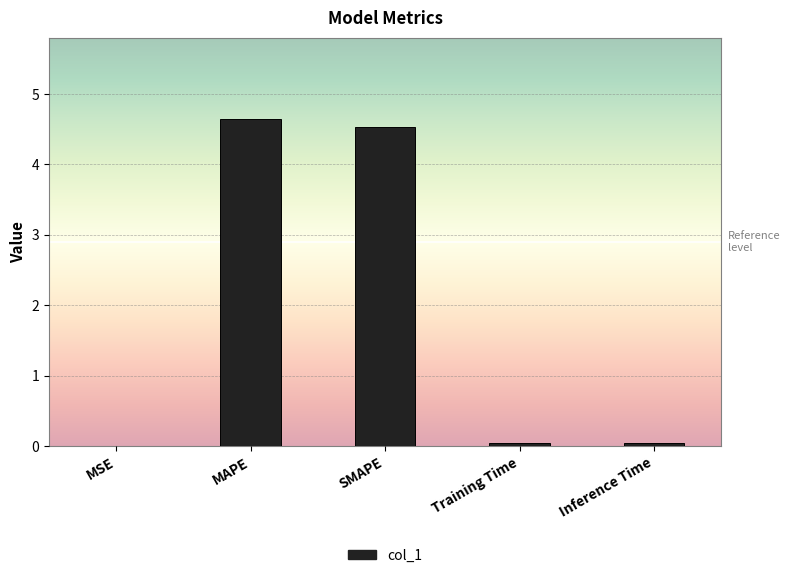

Are the bars horizontal?

No